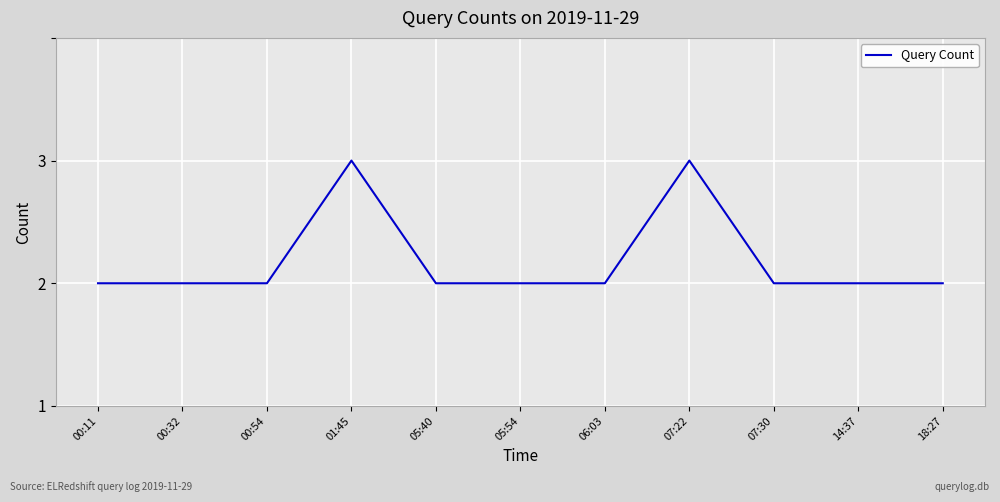

The chart shows a value of 1 at 07:30. True or false?

True